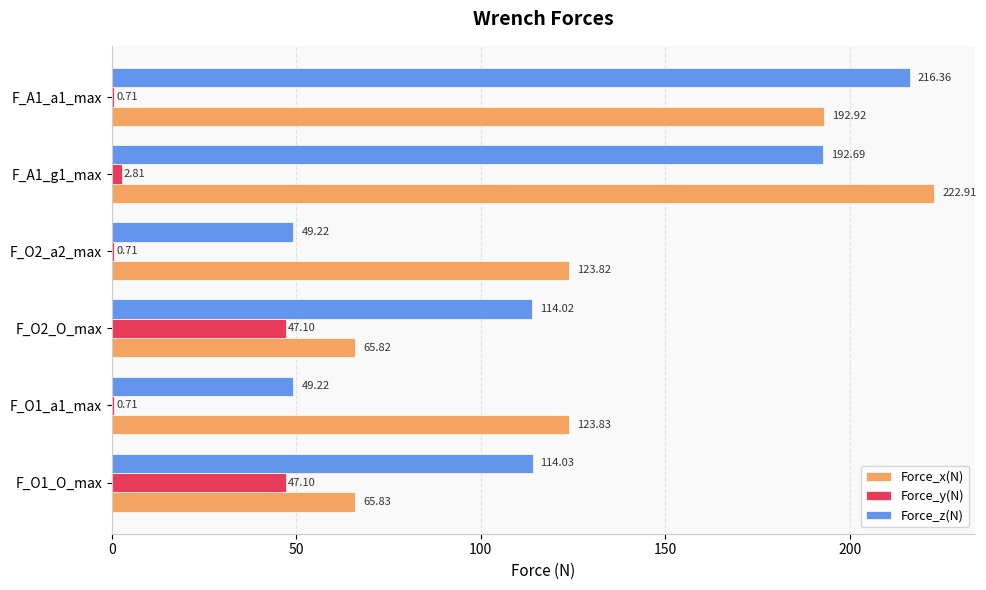

Rank the series at F_A1_g1_max from highest to lowest value.

Force_x(N), Force_z(N), Force_y(N)